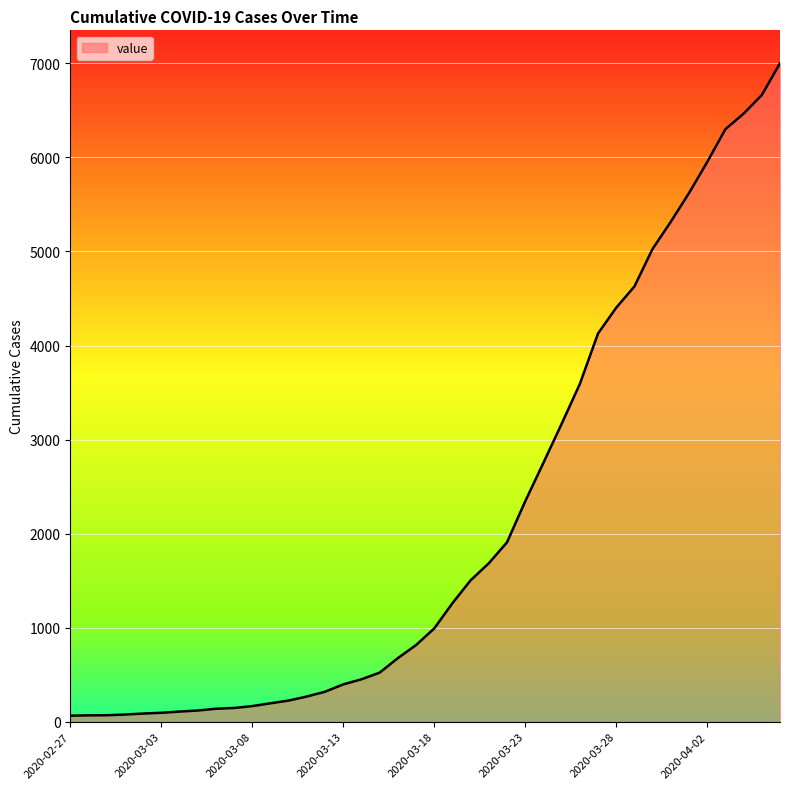

What is the difference between the maximum and minimum values?

6937